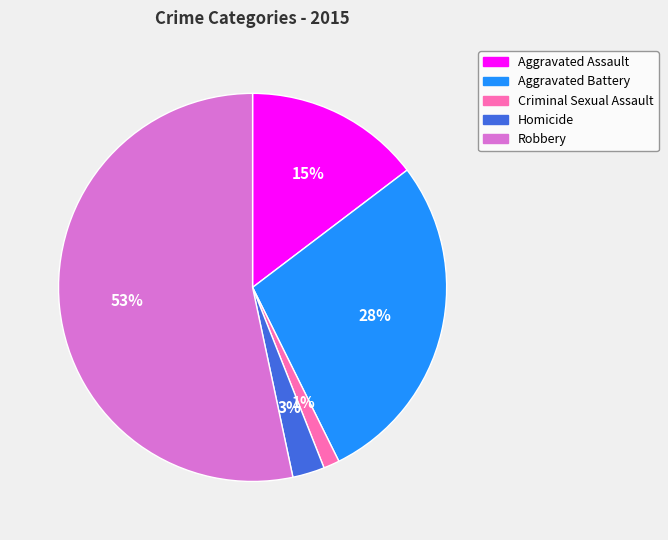

Which slice represents more than half of the pie?

Robbery